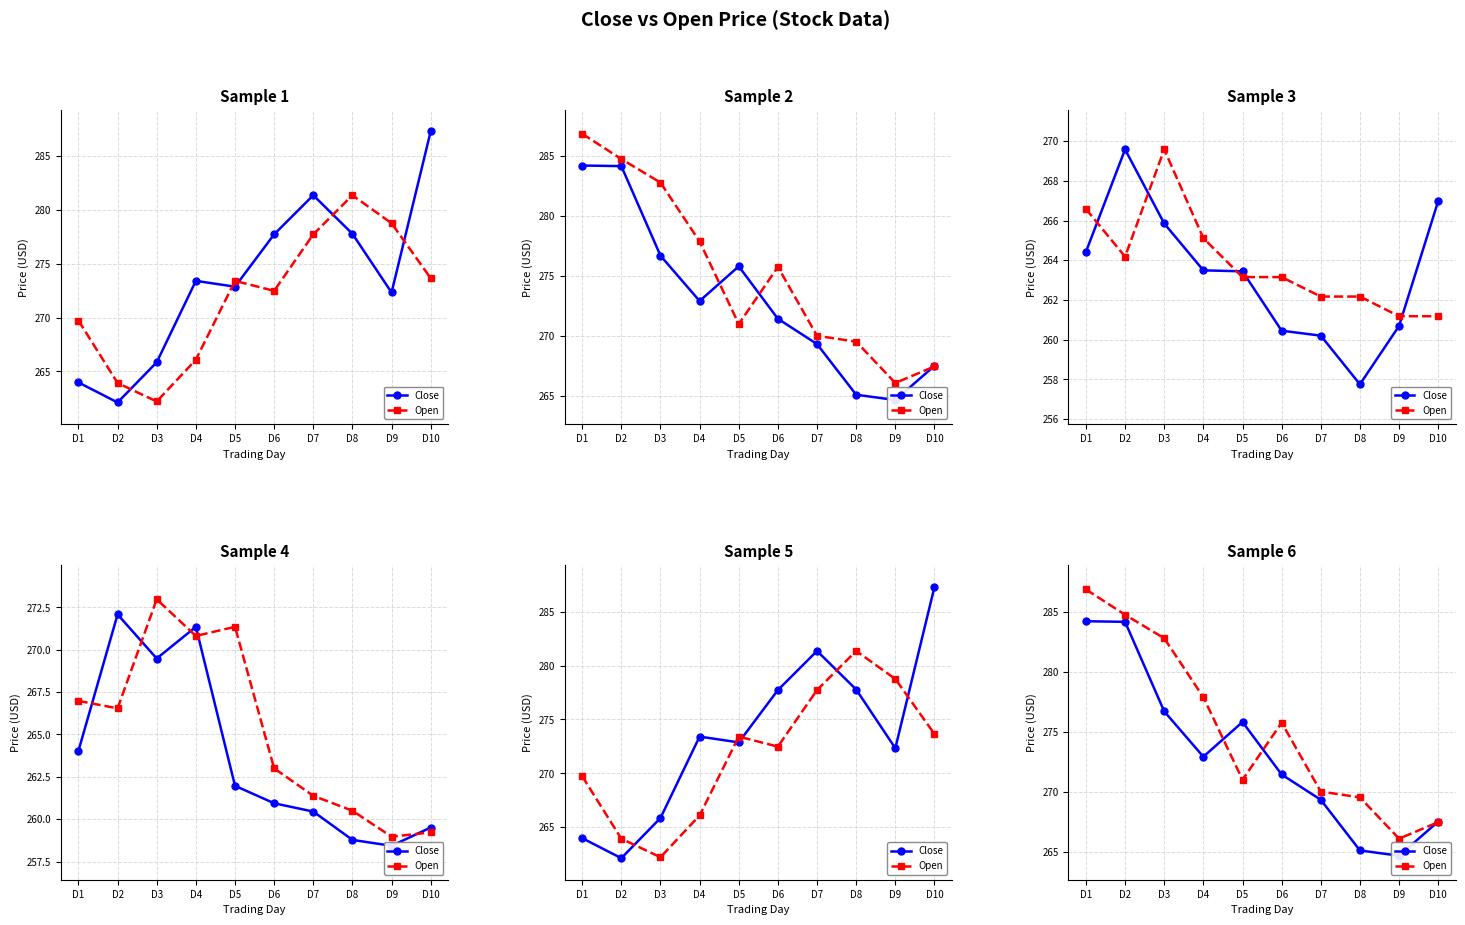

Reading right to left, what are all the values shown in this chart?

Close: 267.5	264.7	265.1	269.3	271.4	275.8	272.9	276.7	284.2	284.2
Open: 267.5	266.1	269.5	270.0	275.8	271.0	277.9	282.8	284.8	286.9